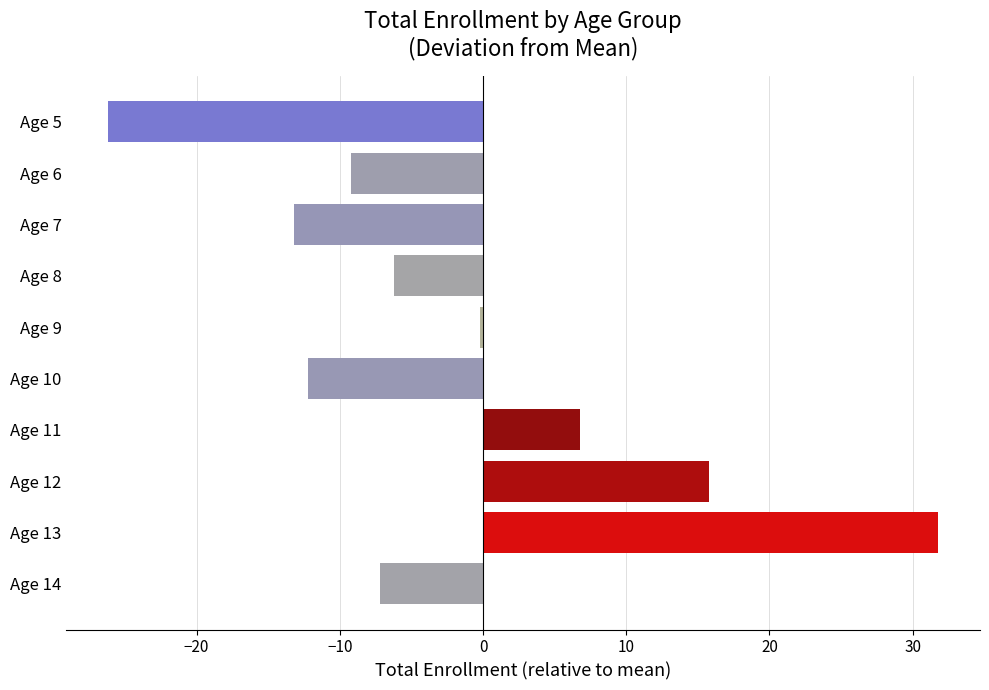

What is the sum of all values?

-20.0